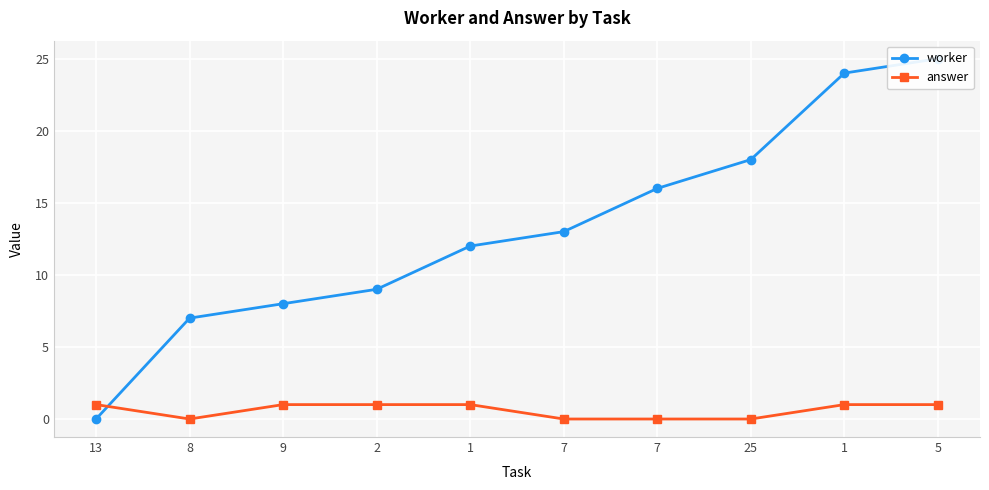

What is the maximum value shown in the chart?

25